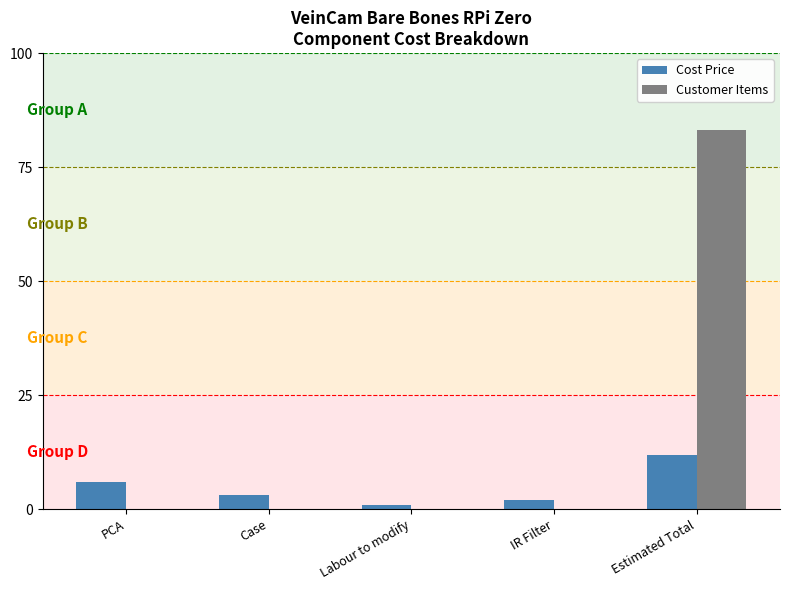

At which category is the sum across all series the highest?

Estimated Total